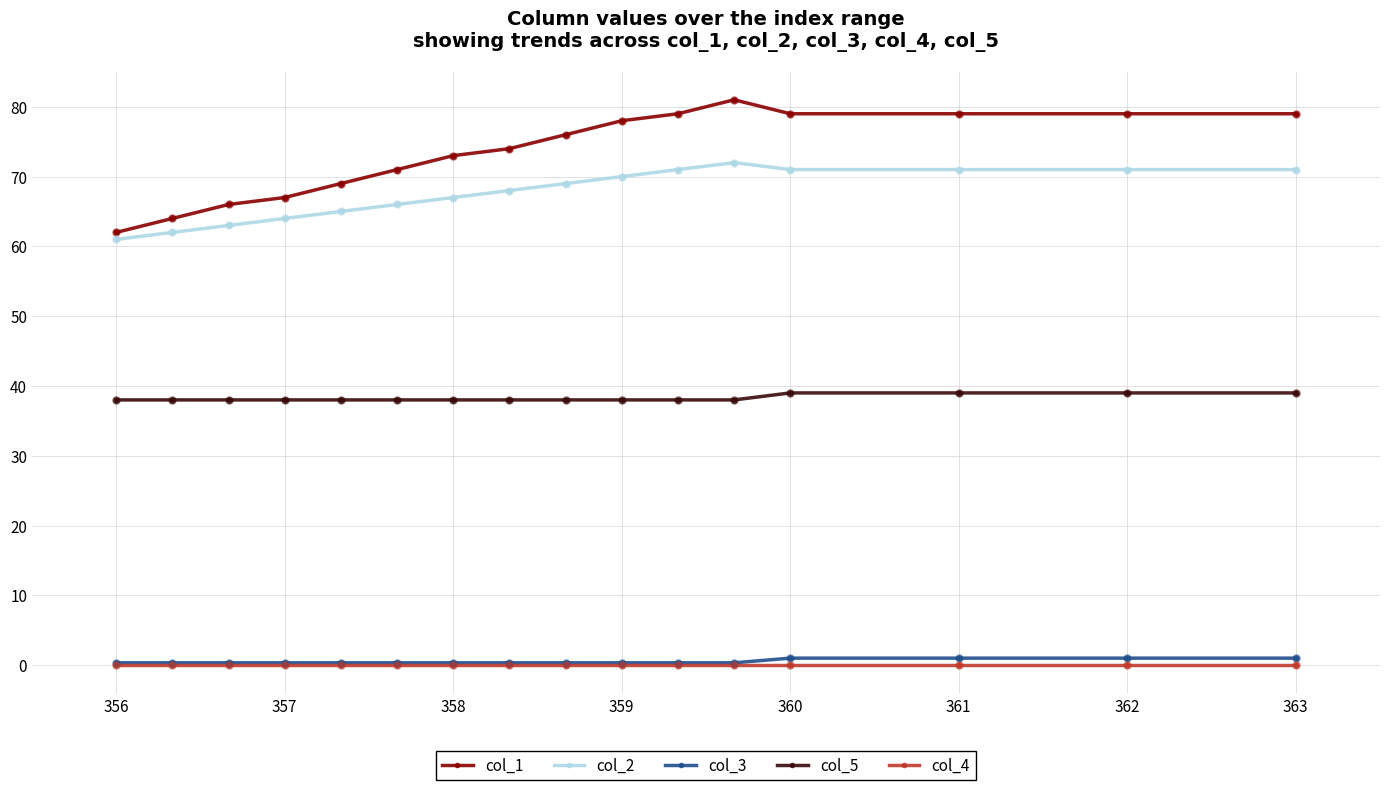

Which series has the largest range (max minus min)?

col_1